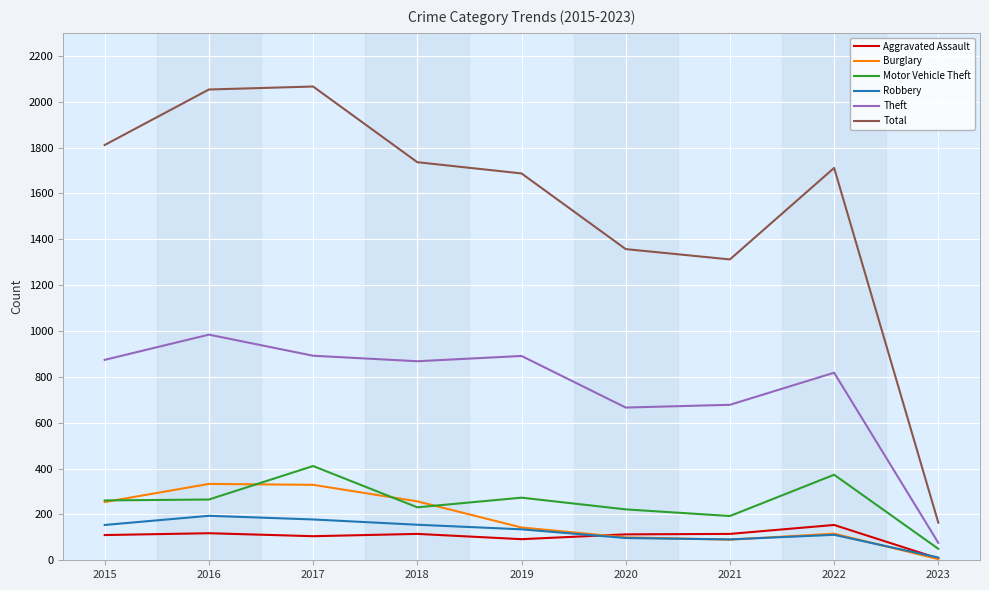

How many lines are shown in the chart?

6